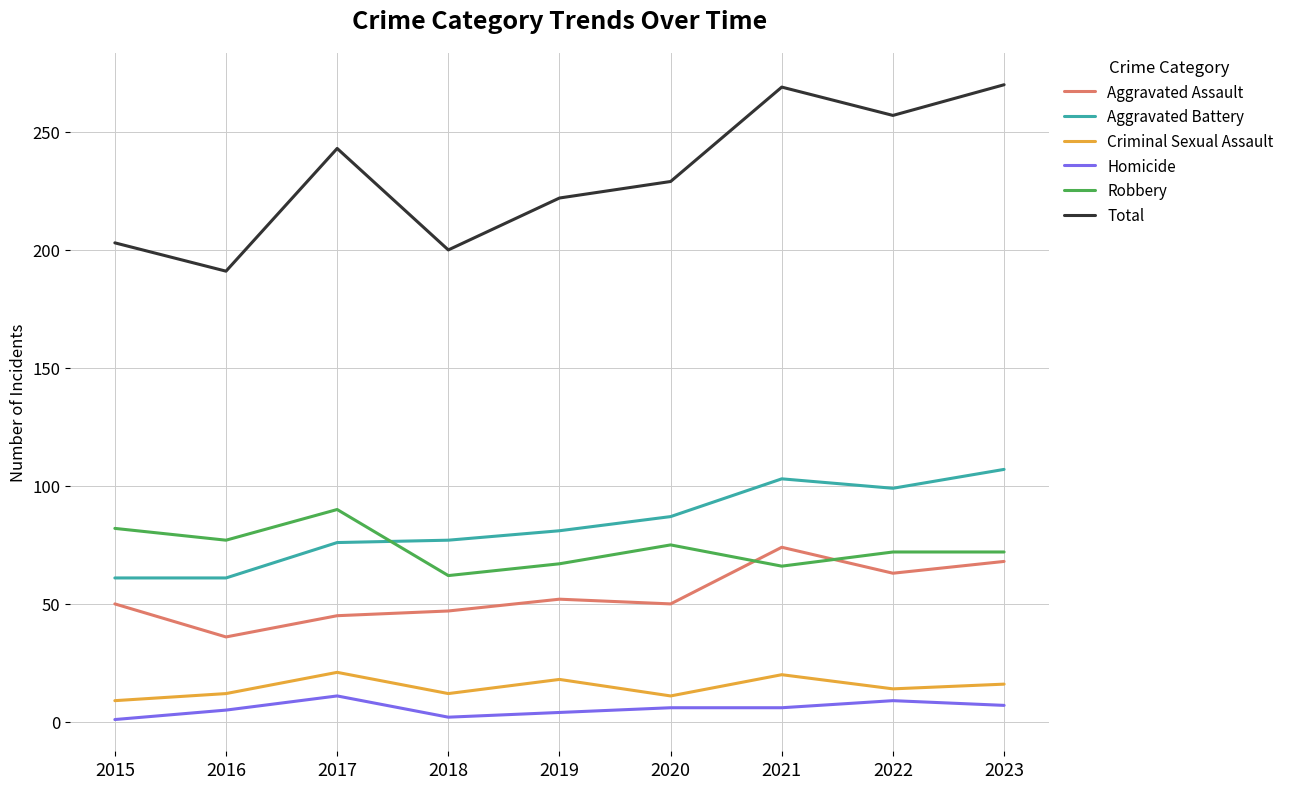

What is the difference between the highest and lowest values at 2021?

263